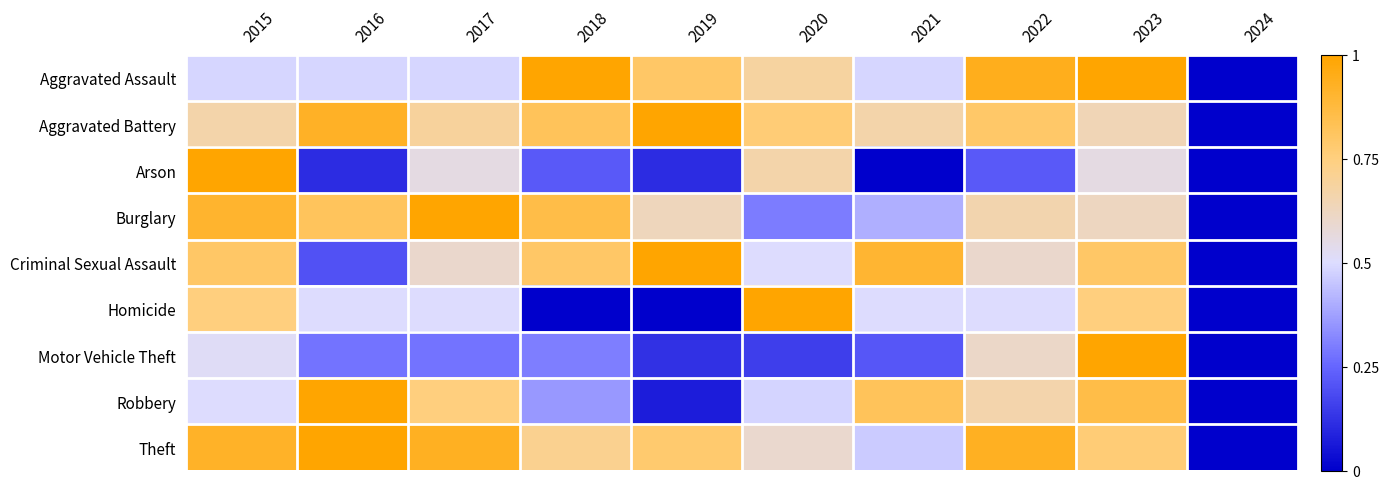

Reading left to right, extract all data points from this chart.

Aggravated Assault: 2015=0.5	2016=0.5	2017=0.5	2018=1.0	2019=0.8	2020=0.7	2021=0.5	2022=0.9	2023=1.0	2024=0.0
Aggravated Battery: 2015=0.7	2016=0.9	2017=0.7	2018=0.8	2019=1.0	2020=0.8	2021=0.7	2022=0.8	2023=0.6	2024=0.0
Arson: 2015=1.0	2016=0.1	2017=0.6	2018=0.2	2019=0.1	2020=0.7	2021=0.0	2022=0.2	2023=0.6	2024=0.0
Burglary: 2015=0.9	2016=0.8	2017=1.0	2018=0.9	2019=0.6	2020=0.3	2021=0.4	2022=0.7	2023=0.6	2024=0.0
Criminal Sexual Assault: 2015=0.8	2016=0.2	2017=0.6	2018=0.8	2019=1.0	2020=0.5	2021=0.9	2022=0.6	2023=0.8	2024=0.0
Homicide: 2015=0.8	2016=0.5	2017=0.5	2018=0.0	2019=0.0	2020=1.0	2021=0.5	2022=0.5	2023=0.8	2024=0.0
Motor Vehicle Theft: 2015=0.5	2016=0.3	2017=0.3	2018=0.3	2019=0.1	2020=0.2	2021=0.2	2022=0.6	2023=1.0	2024=0.0
Robbery: 2015=0.5	2016=1.0	2017=0.8	2018=0.4	2019=0.1	2020=0.5	2021=0.8	2022=0.7	2023=0.9	2024=0.0
Theft: 2015=0.9	2016=1.0	2017=0.9	2018=0.7	2019=0.8	2020=0.6	2021=0.5	2022=0.9	2023=0.8	2024=0.0